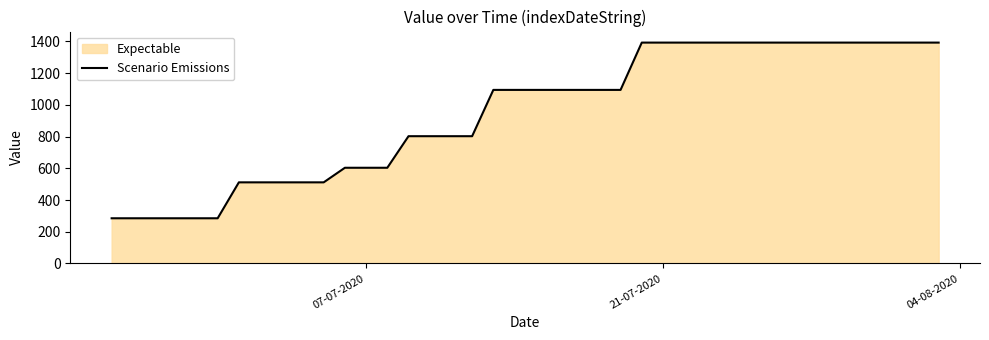

What is the value of the 16th point from the left?

802.3